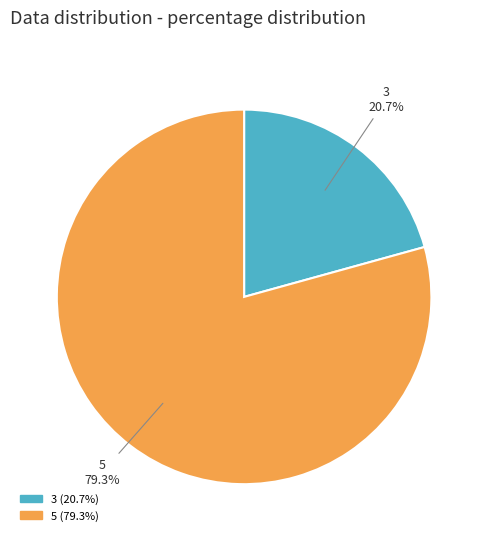

To the nearest percent, what is the average slice percentage?

50%